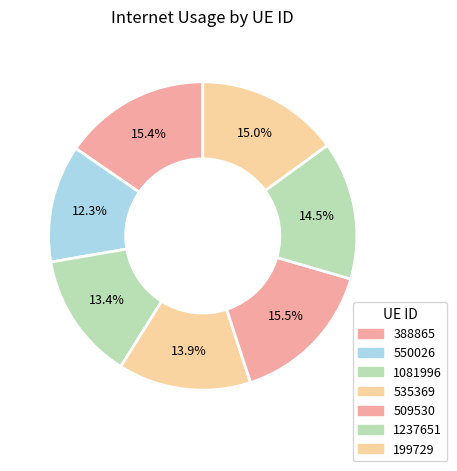

Rank the categories by value from lowest to highest.

550026, 1081996, 535369, 1237651, 199729, 388865, 509530